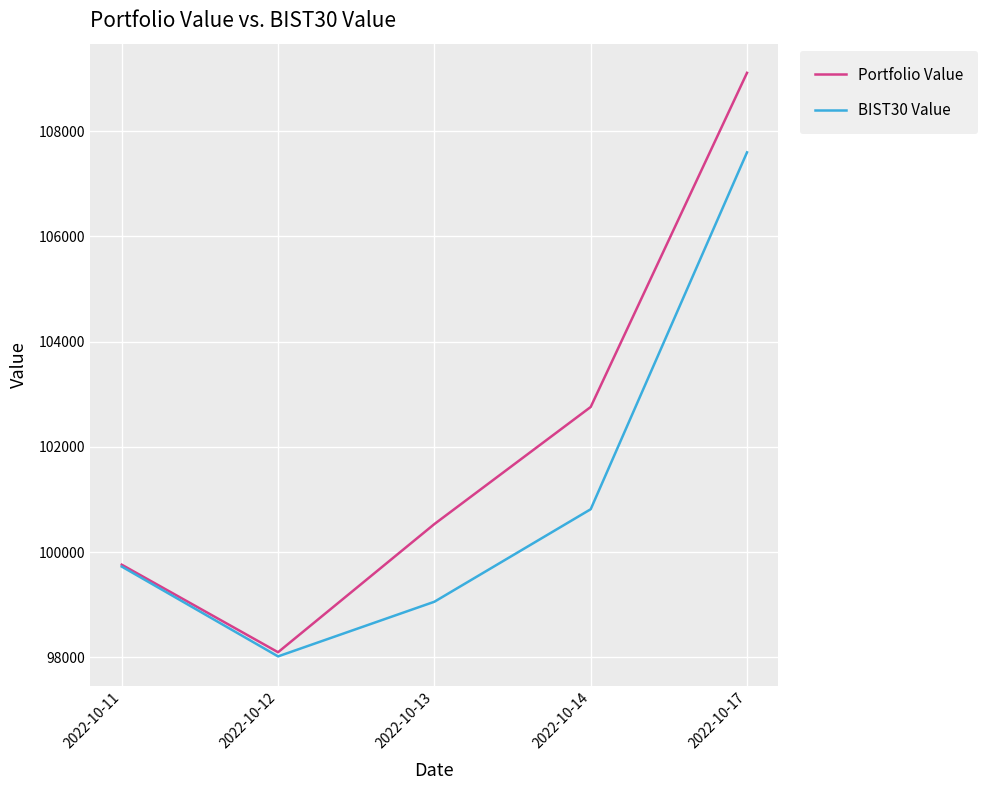

Does the chart display data point markers on the line(s)?

No